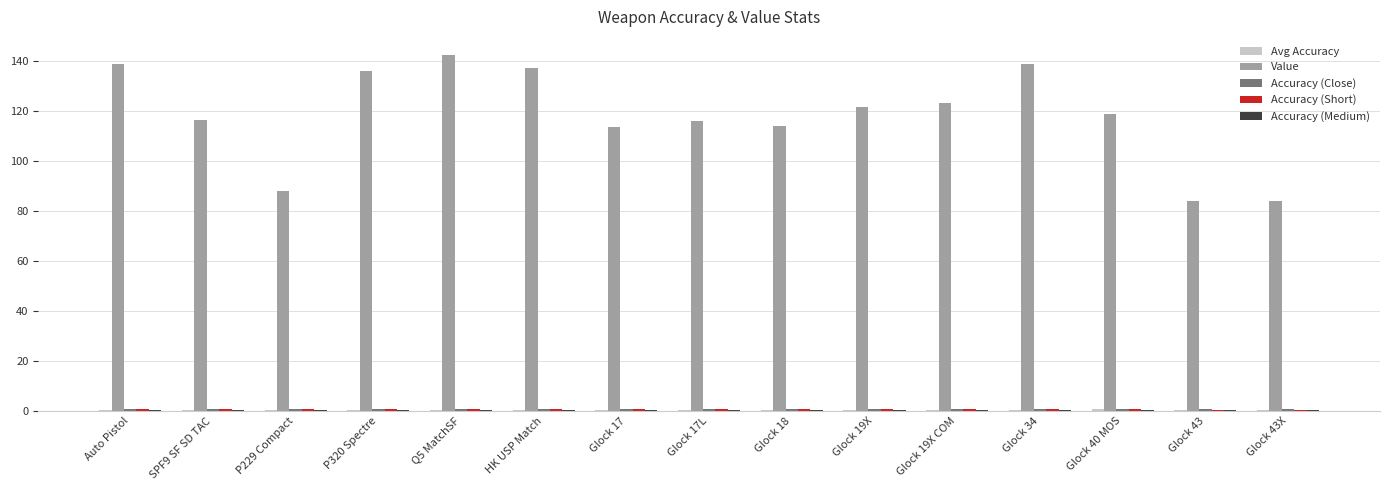

The Value series shows 113.5 at Glock 17. True or false?

True